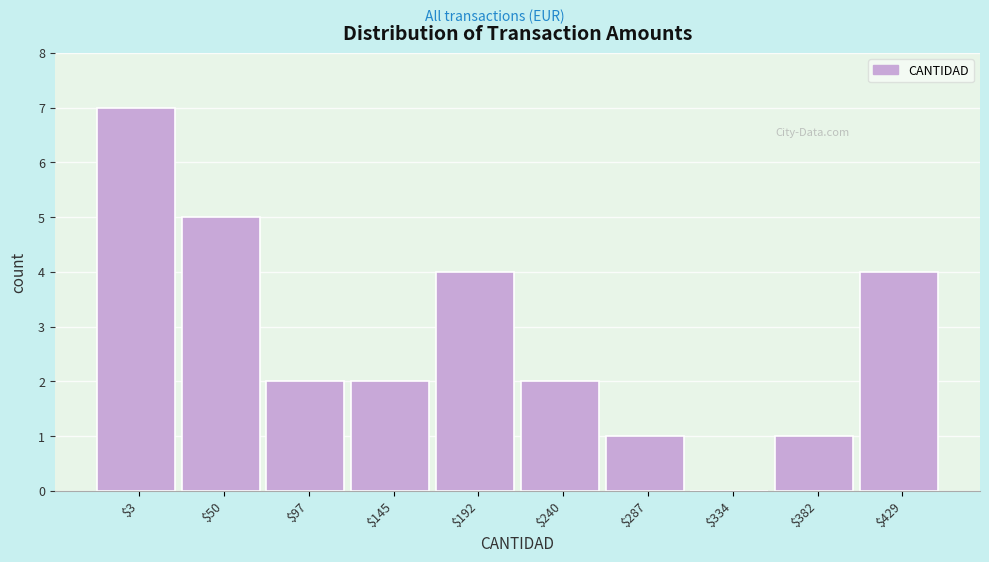

What is the sum of all values?

28